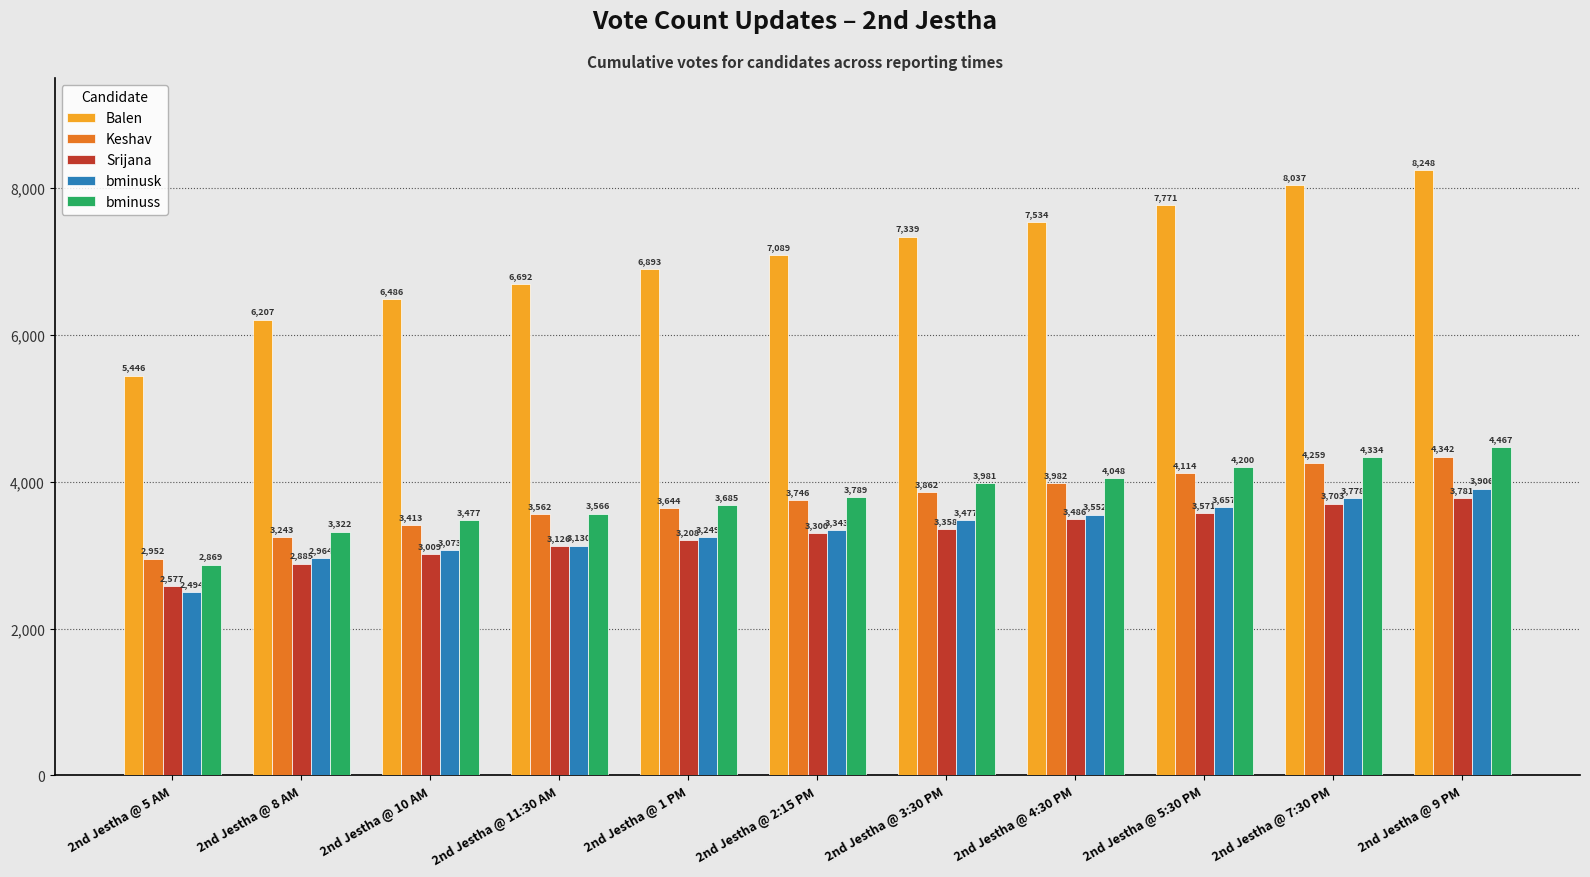

Is the value of bminusk at 2nd Jestha @ 8 AM greater than the value of Srijana at 2nd Jestha @ 2:15 PM?

No